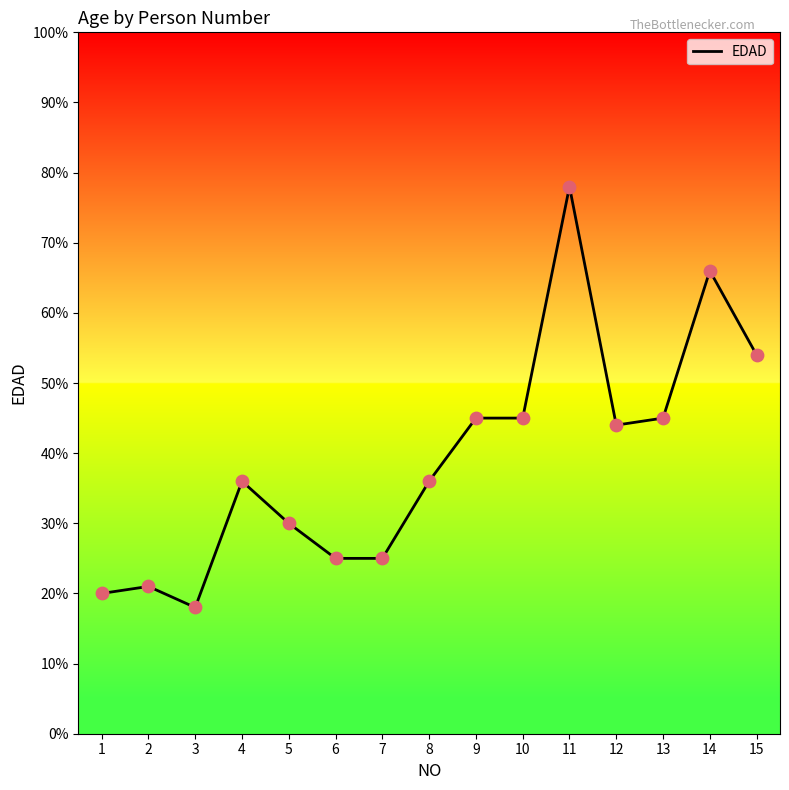

What is the change in value from 5 to 7?

-5